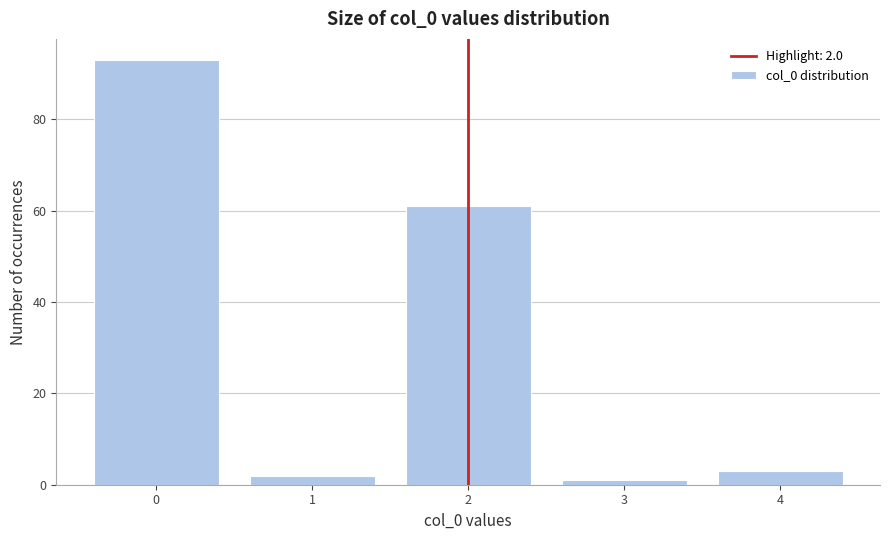

Over which range of the x-axis is the bar tallest?

-0.5 to 0.5